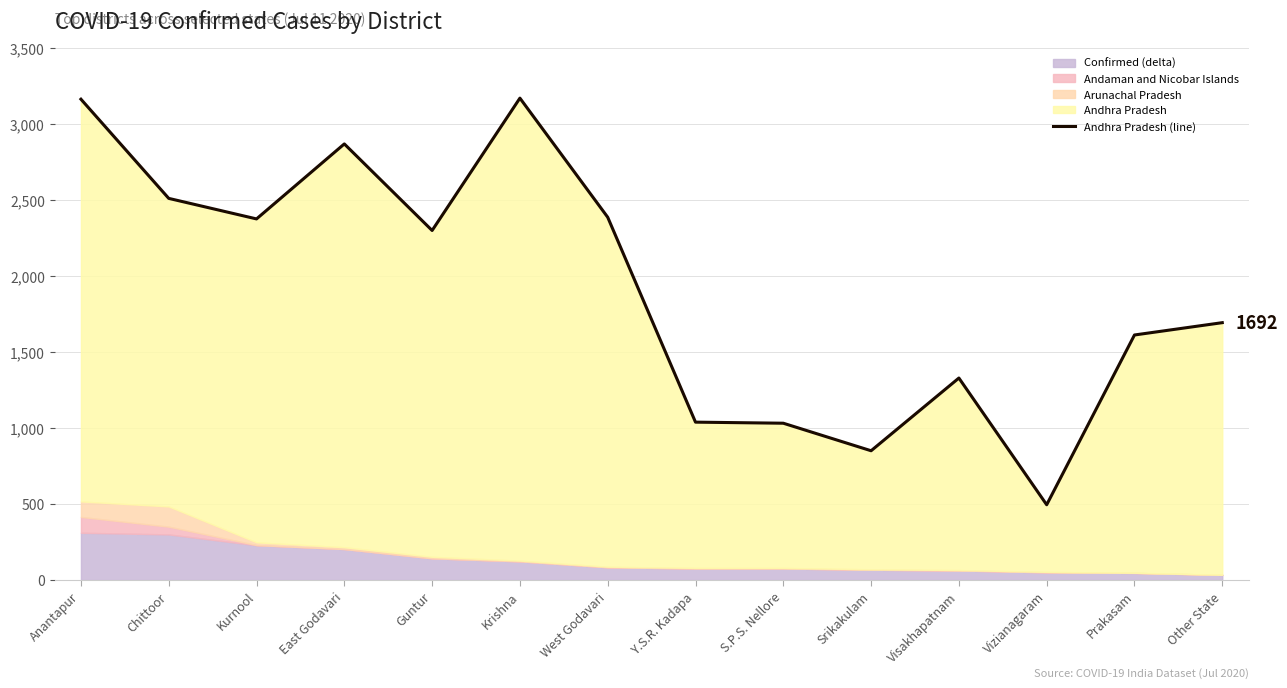

What position from the left is Other State?

14